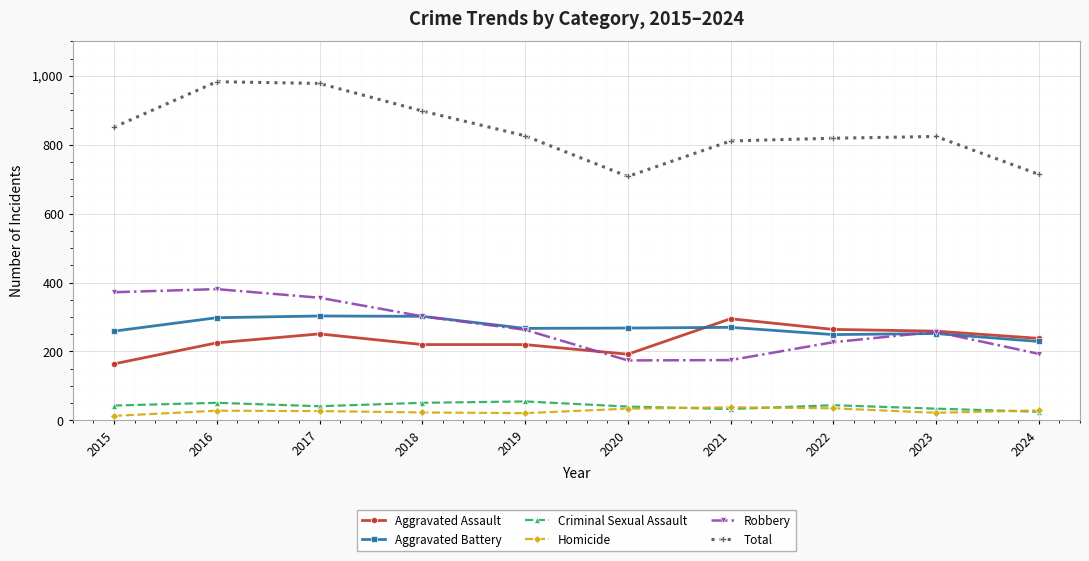

True or false: Homicide has more than 0 points higher than both neighbors.

True